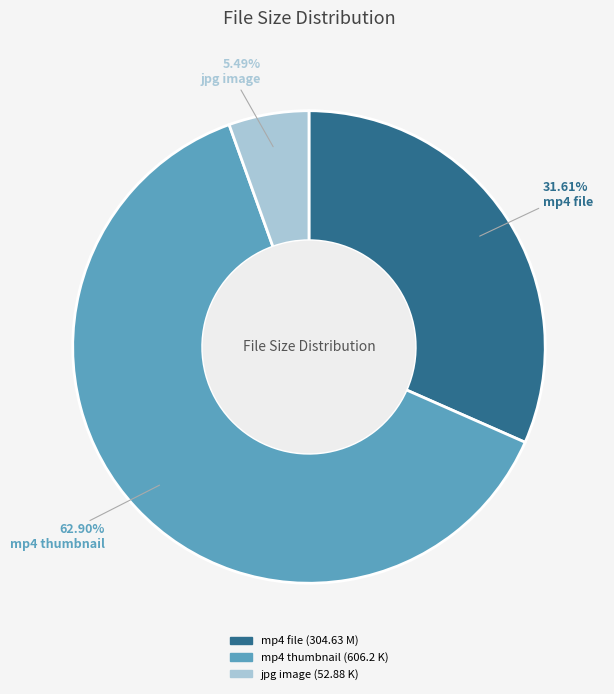

How many segments does this pie chart have?

3